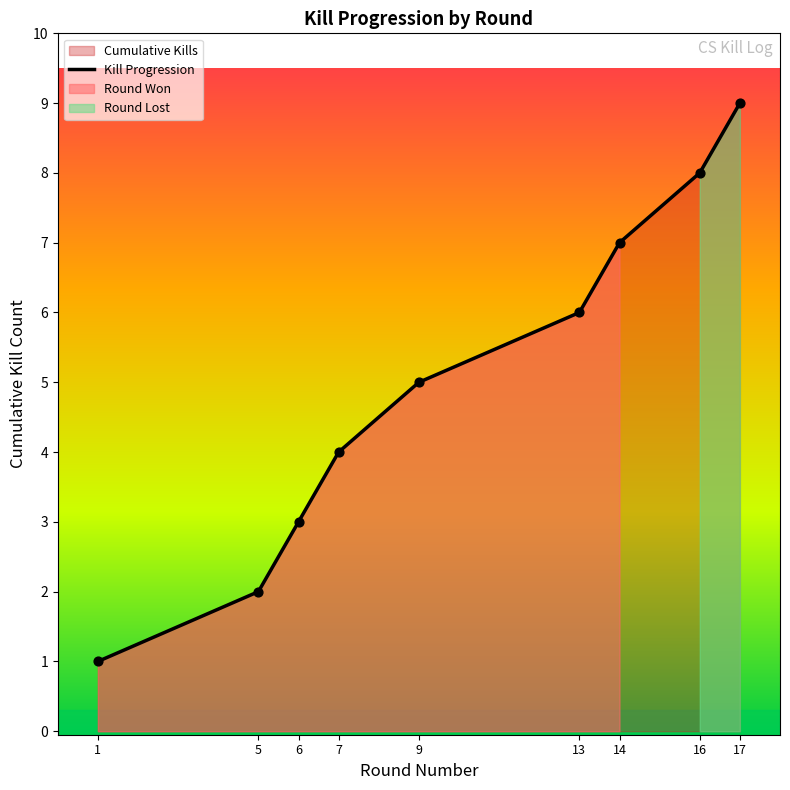

What is the change in value from 7 to 9?

+1